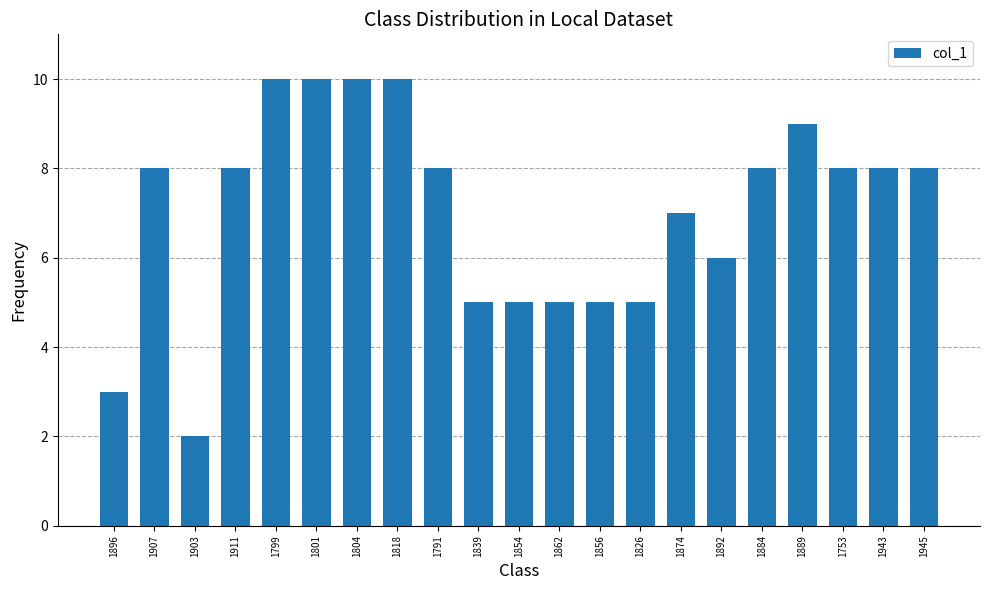

Approximately how many times larger is the value at 1874 compared to 1856?

1.4